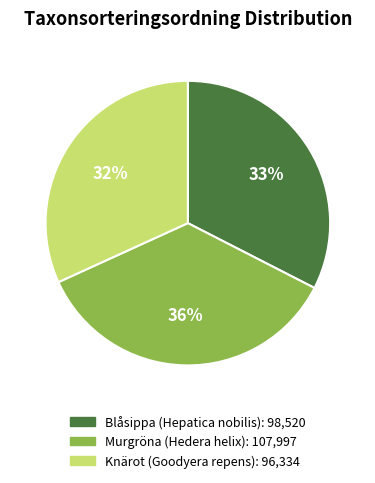

Combined, do Blåsippa (Hepatica nobilis) and Knärot (Goodyera repens) account for over 50%?

Yes